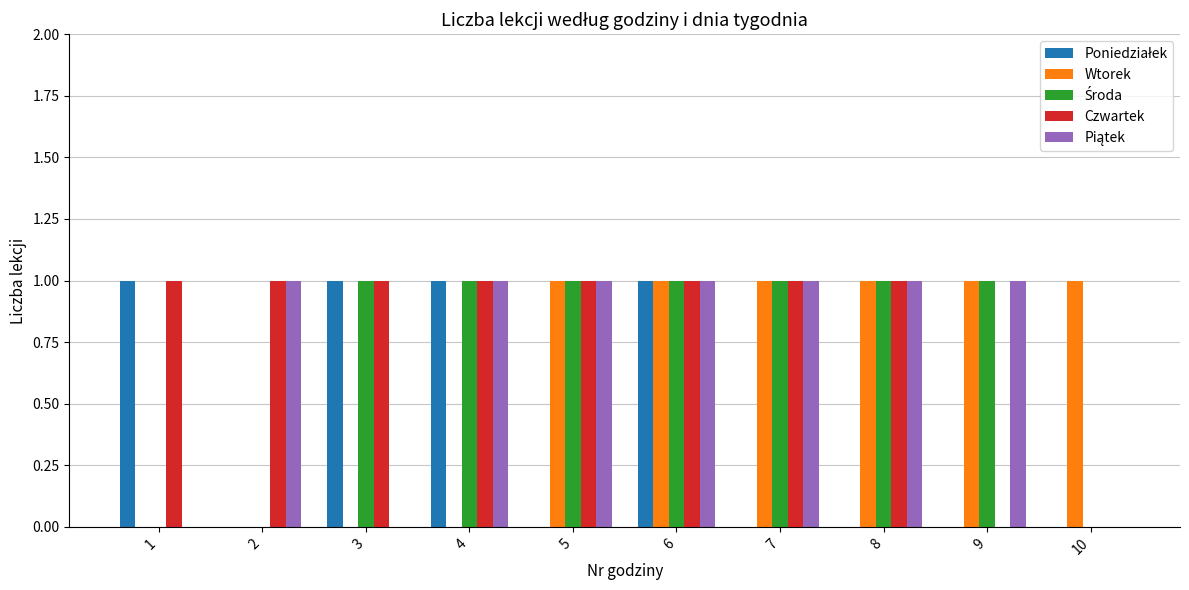

Which series has the largest total across all categories?

Czwartek